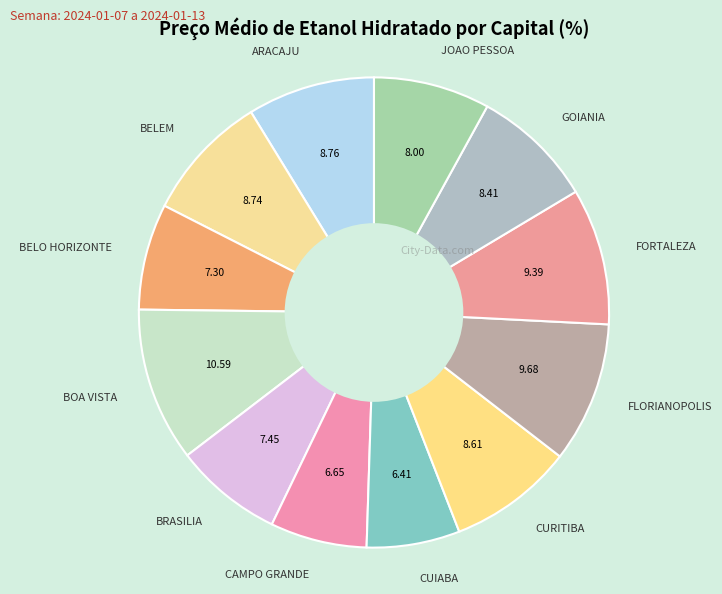

What is the largest slice in the pie chart?

BOA VISTA